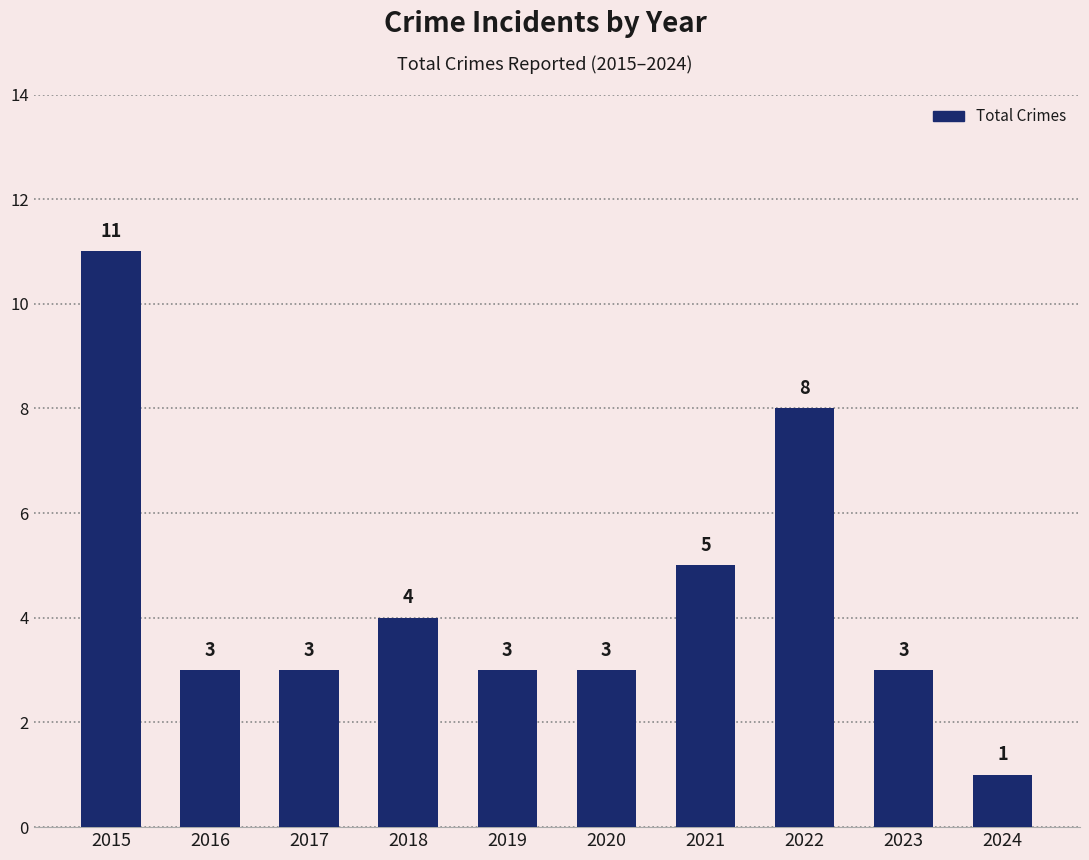

The value at 2021 is 5. True or false?

True